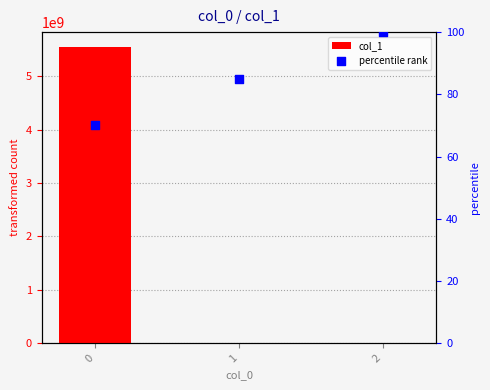

Which series contains the highest Y value?

col_1